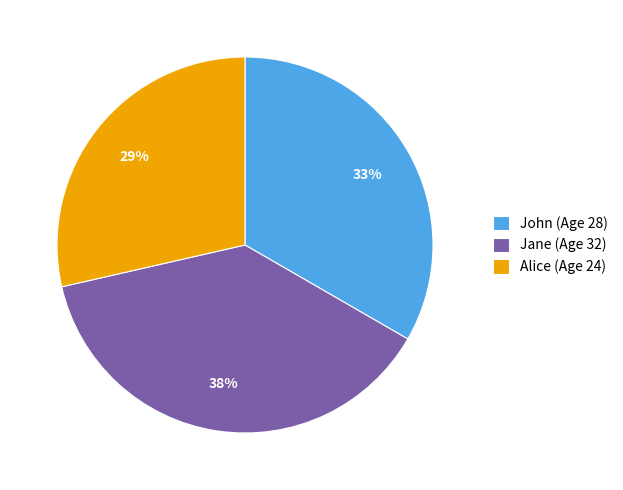

To the nearest percent, what is the difference between the John and Jane slice percentages?

5%